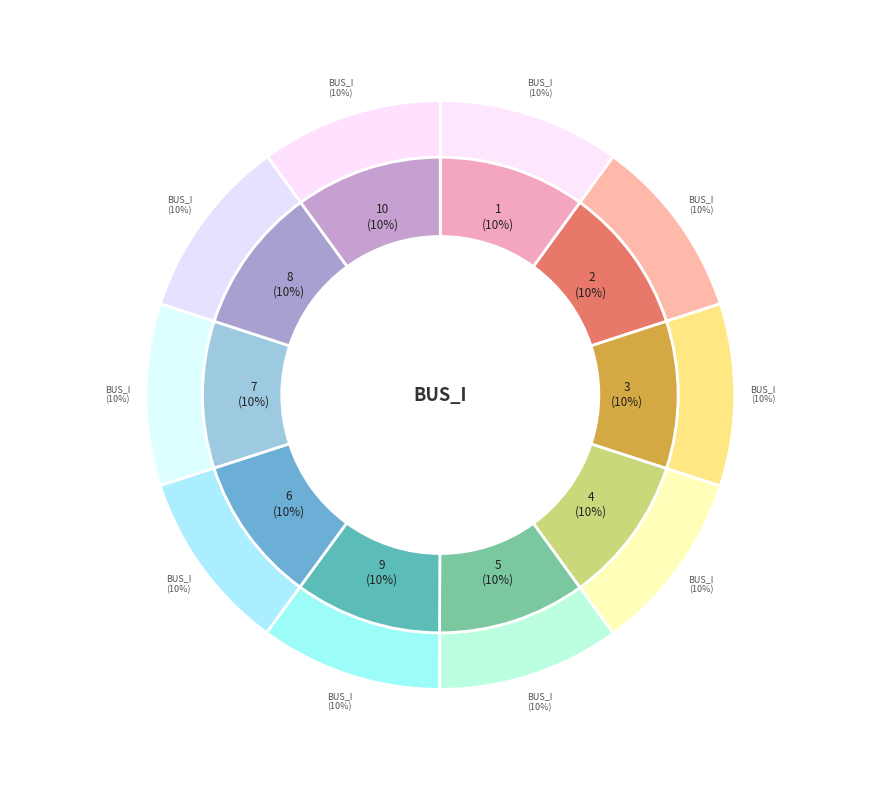

What is the largest slice in the pie chart?

5